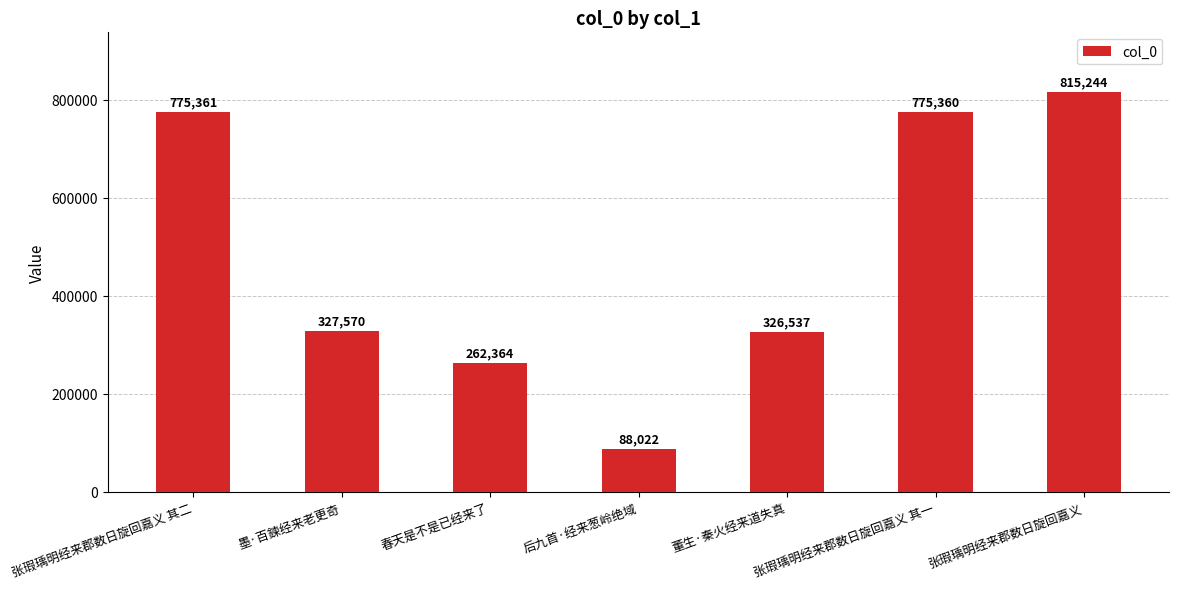

What is the difference between the values at 墨·百鍊经来老更奇 and 董生·秦火经来道失真?

1033